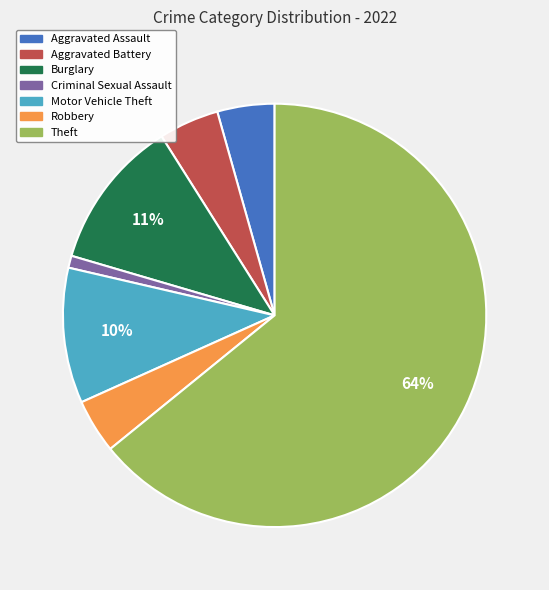

How many segments does this pie chart have?

7